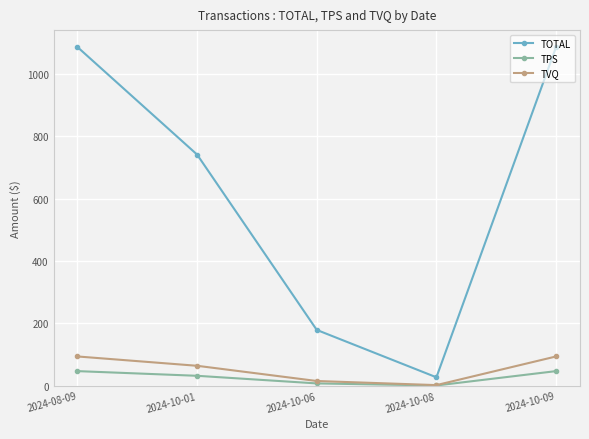

What position from the right is 2024-10-09?

1